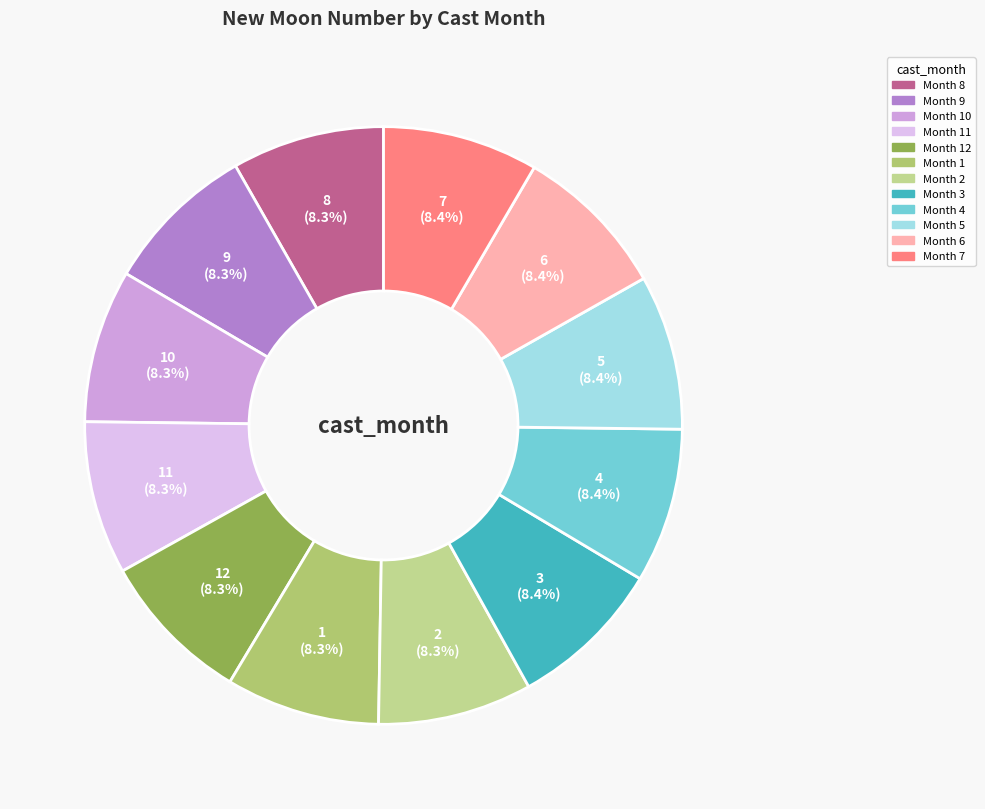

How many segments does this pie chart have?

12